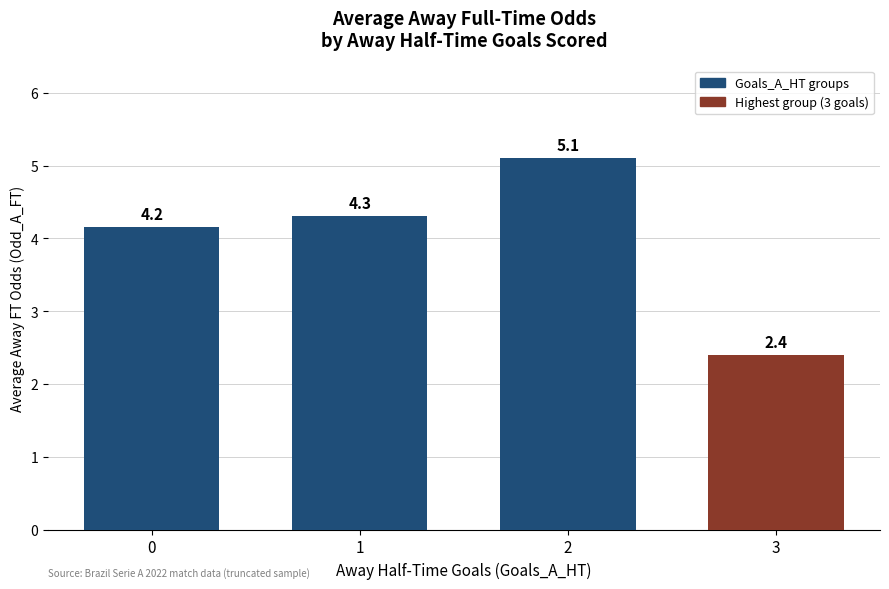

Which label corresponds to the smallest value in the chart?

3